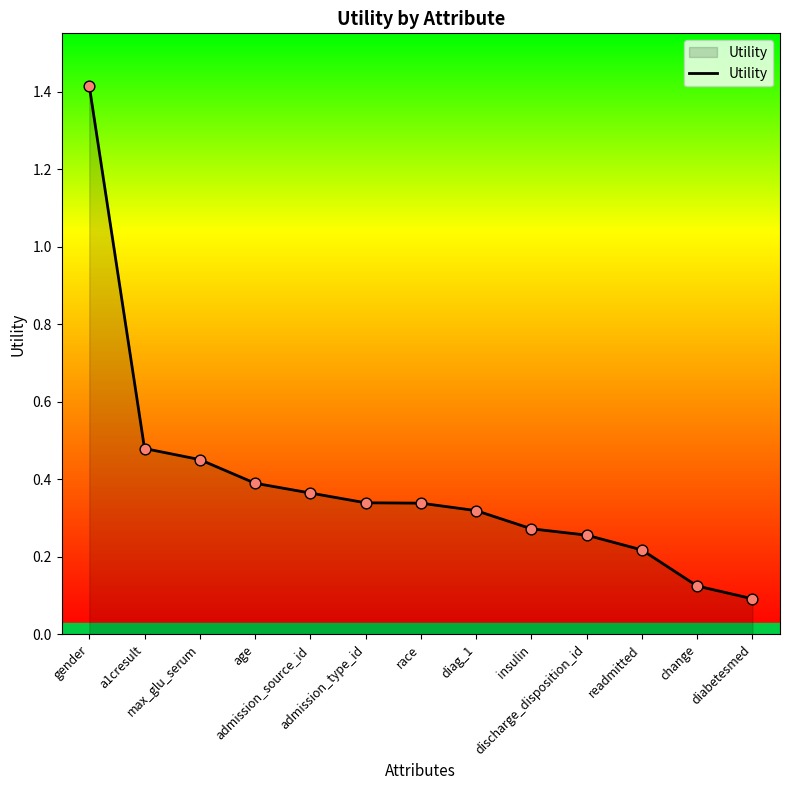

Which has a higher value, diabetesmed or diag_1?

diag_1